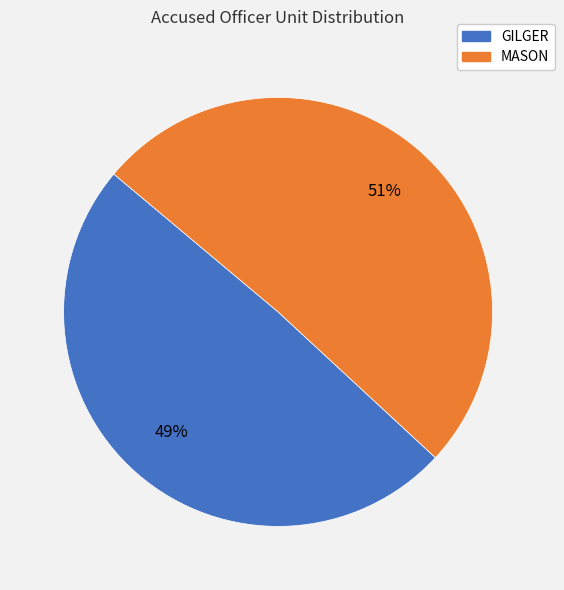

Count the number of slices in the pie.

2